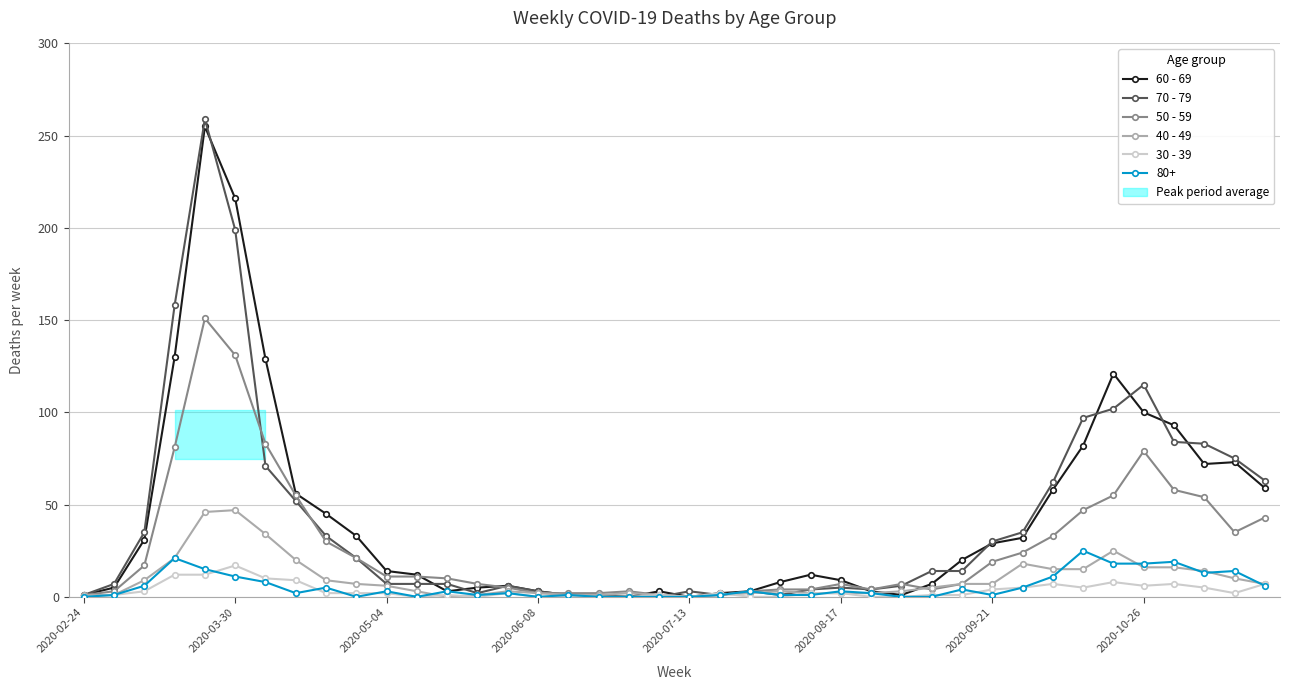

Between 29 and 38, which series saw the biggest shift?

70 - 79